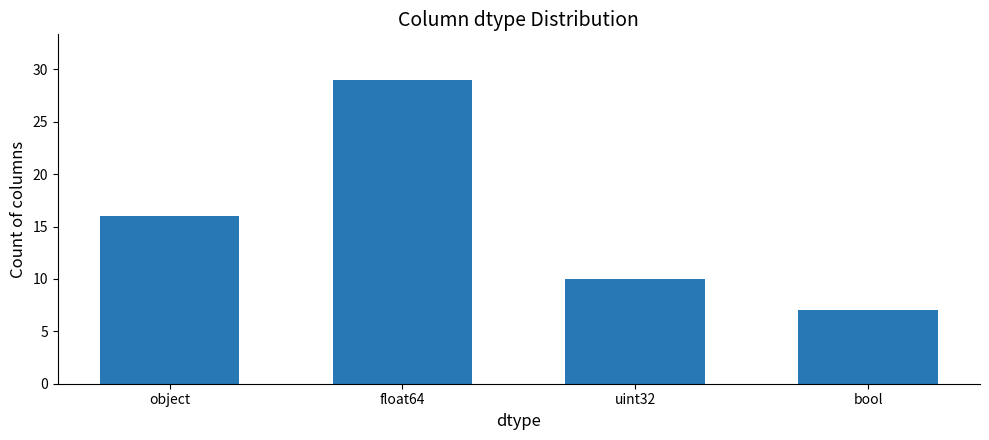

What is the greatest value displayed?

29